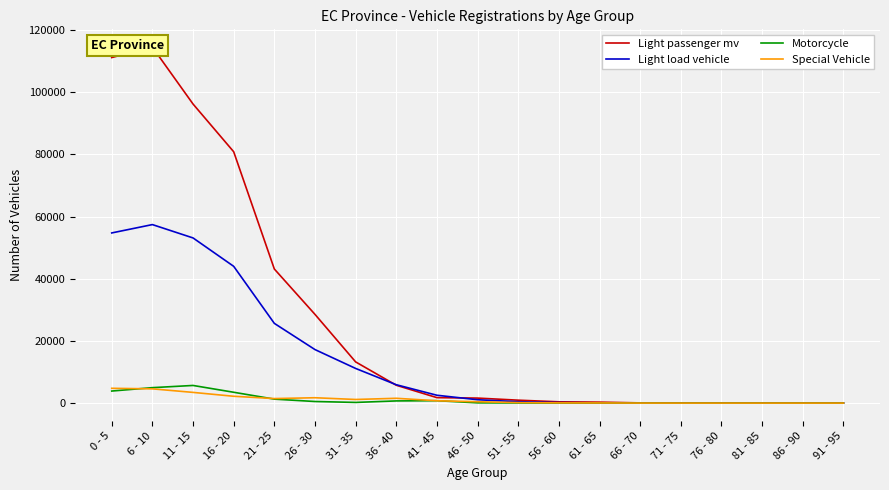

Rank the series by their maximum value, from lowest to highest.

Special Vehicle, Motorcycle, Light load vehicle, Light passenger mv